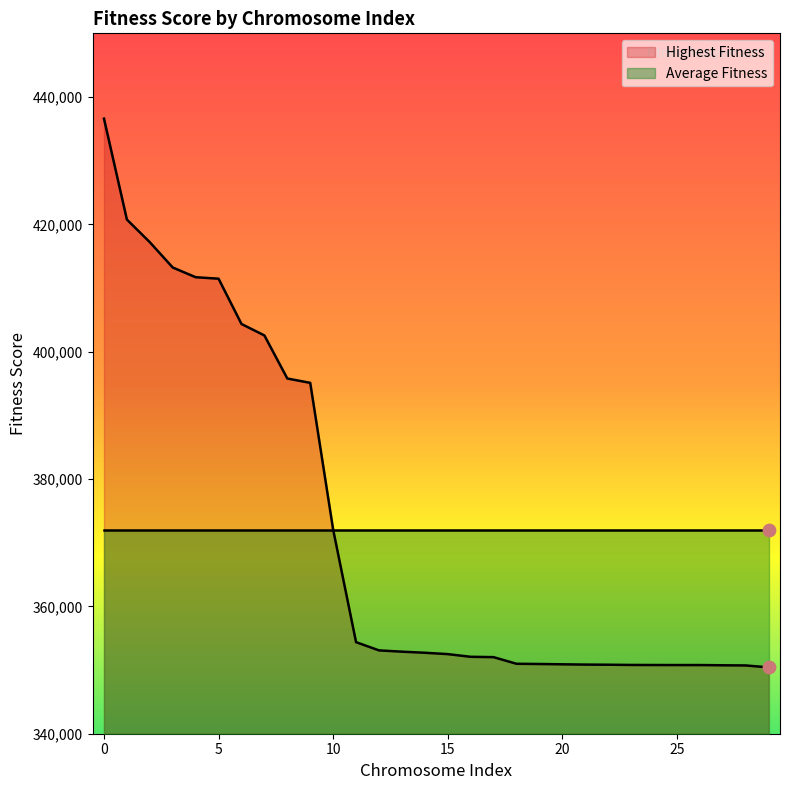

Between 17 and 14, which is larger?

14